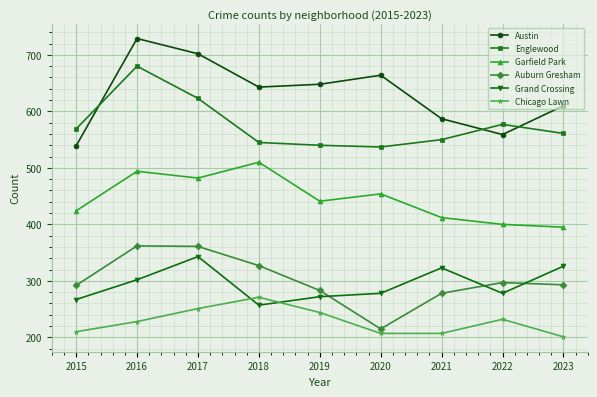

Which series has the widest spread of values?

Austin